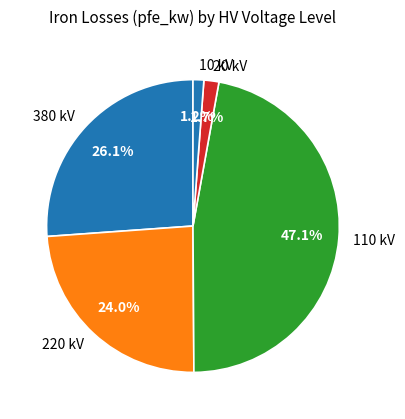

What is the largest slice in the pie chart?

110 kV